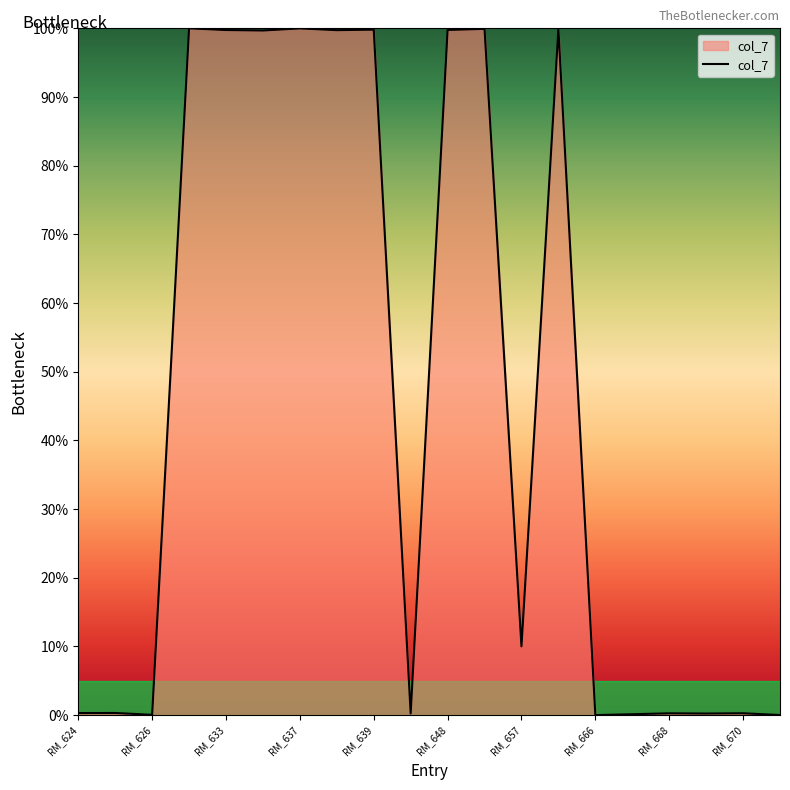

What is the greatest value displayed?

100.0